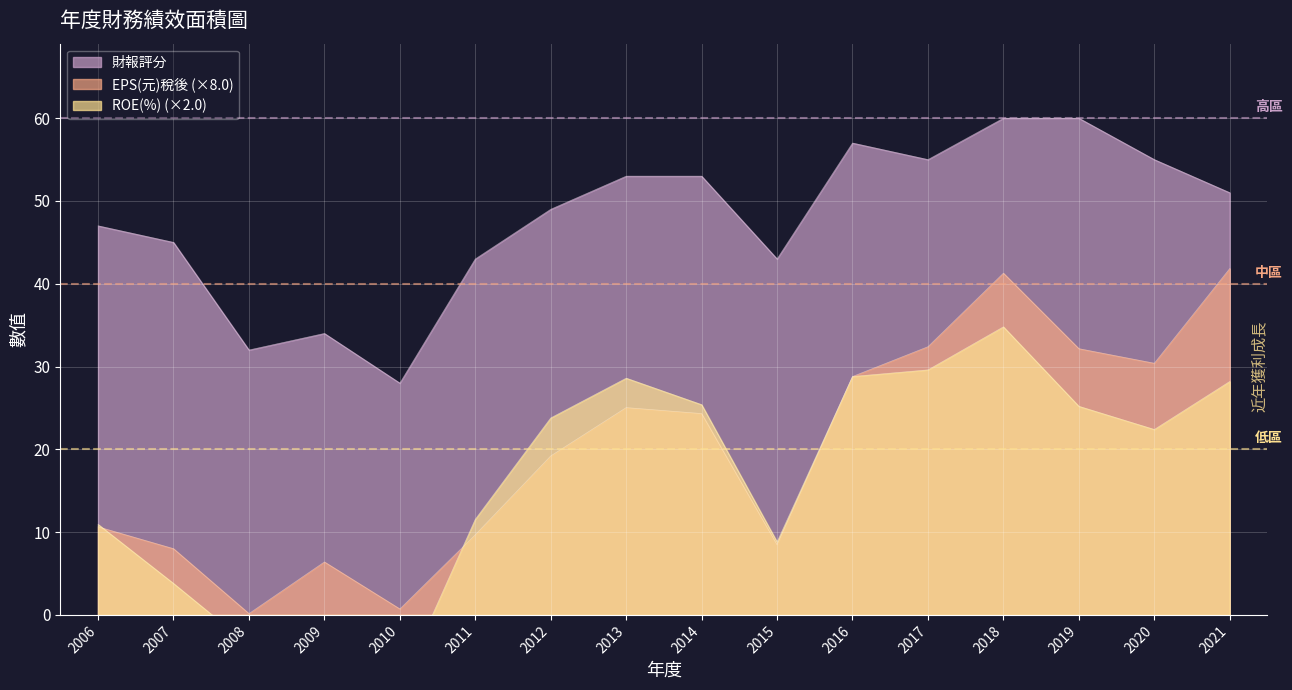

Which series has the largest total across all categories?

財報評分